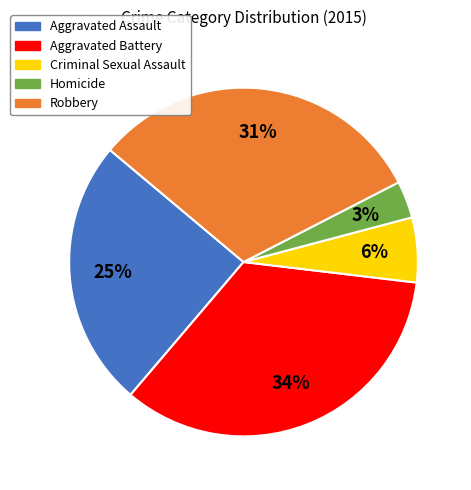

To the nearest percent, what portion does Criminal Sexual Assault represent?

6%